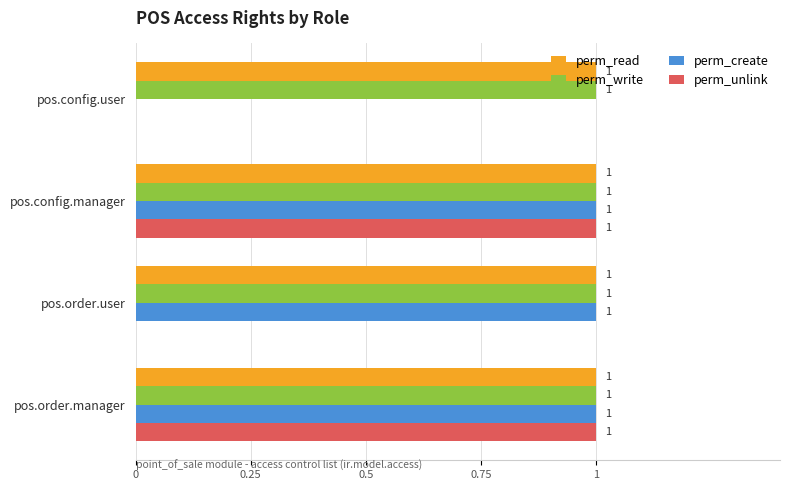

What is the total value across all series at pos.config.manager?

4